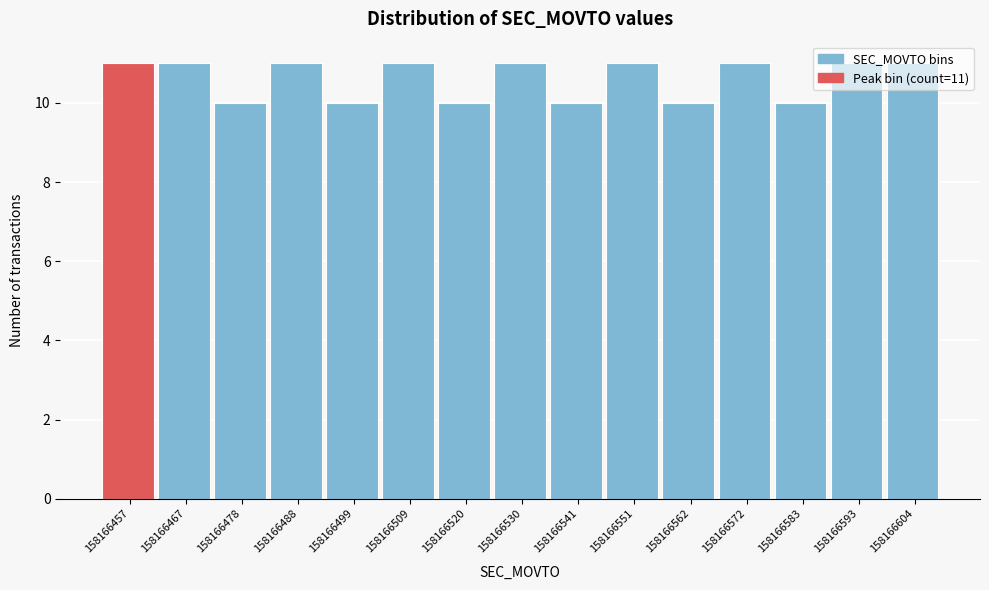

What is the value of the 4th bar from the left?

11